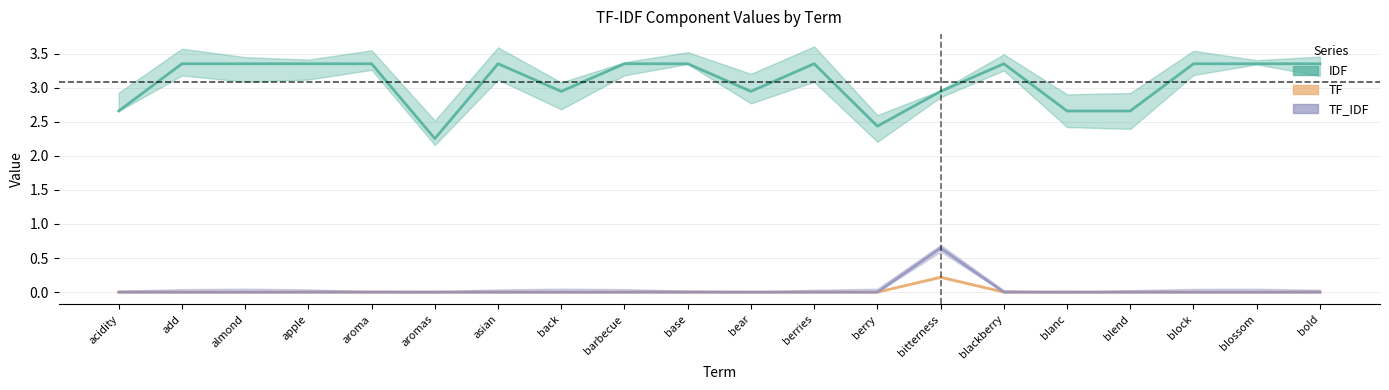

At which label does TF_IDF reach its minimum?

acidity